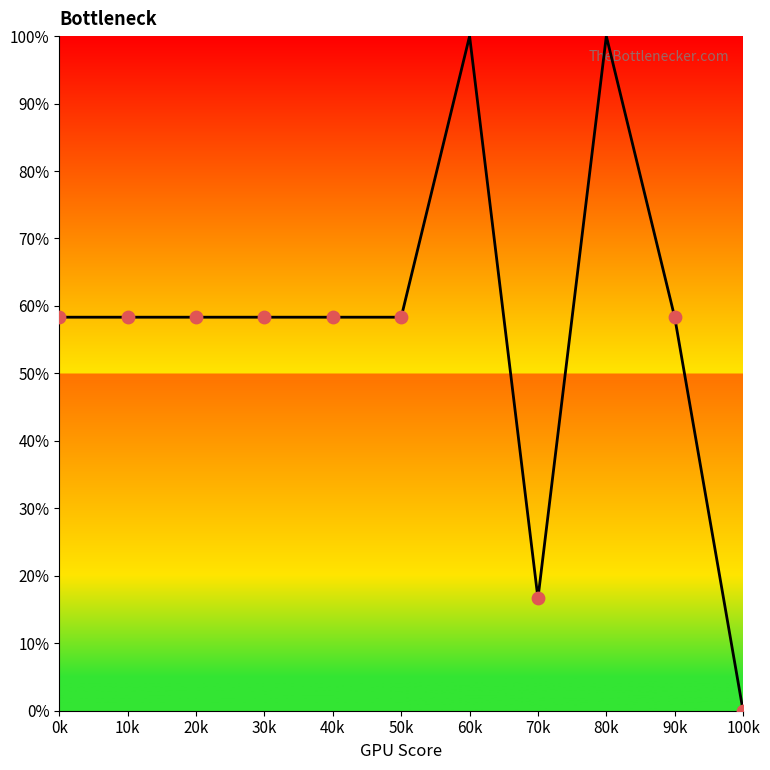

What is the ratio of the value at 40k to the value at 20k?

1.0